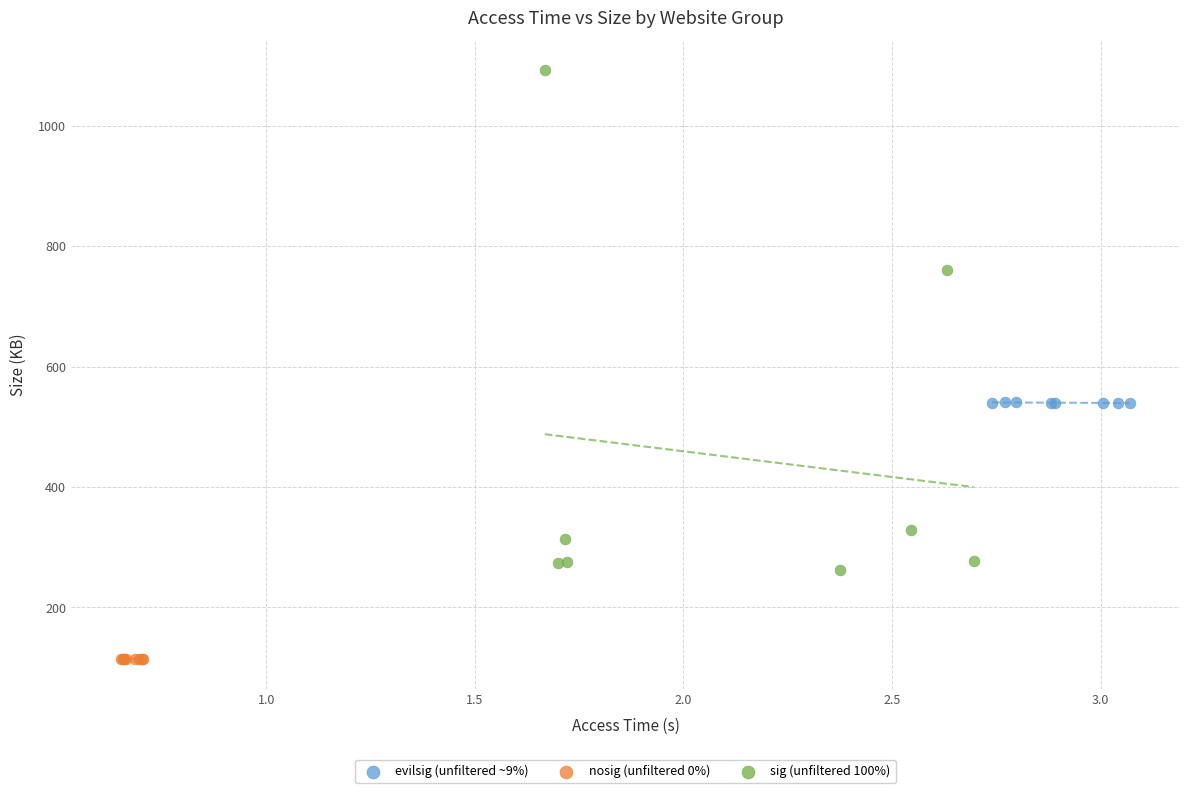

Which series contains the lowest Y value?

nosig (unfiltered 0%)